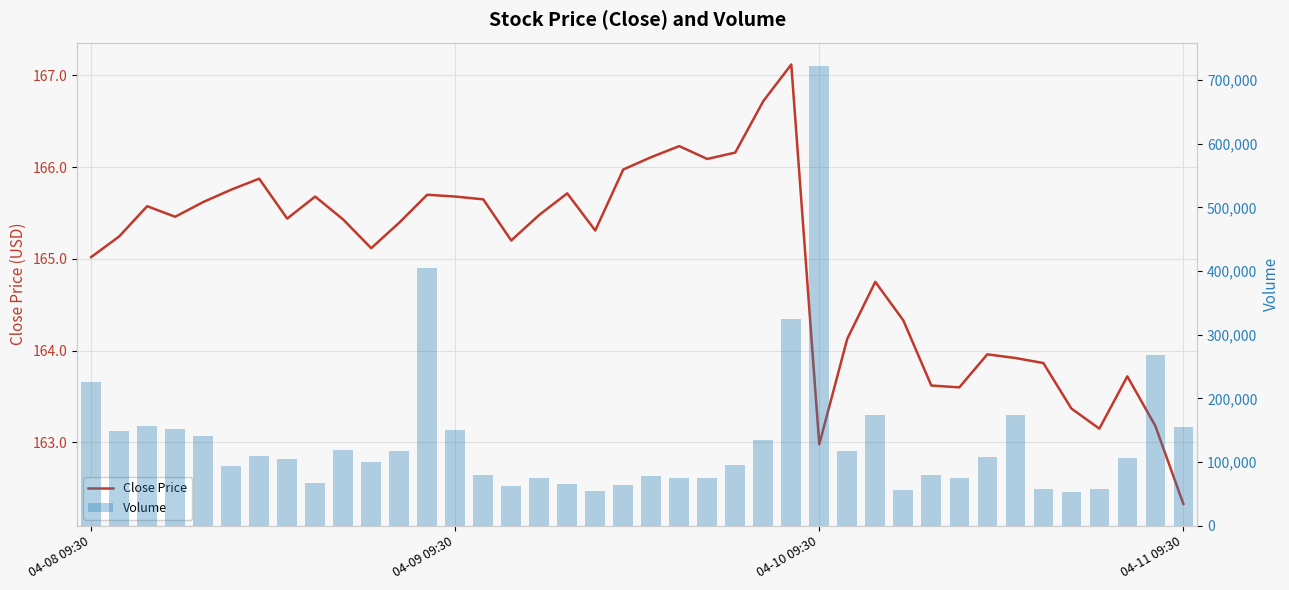

Are the bars horizontal?

No